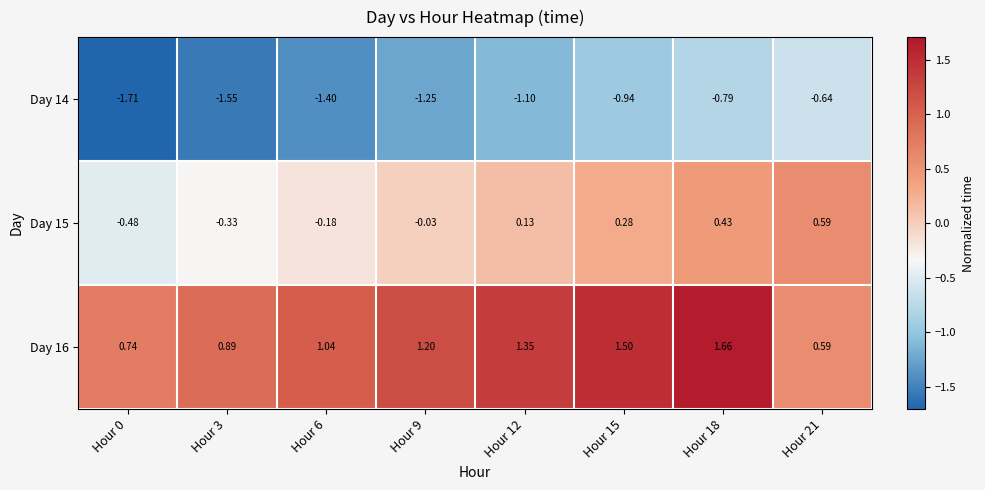

Is the value of Day 16 at Hour 18 greater than the value of Day 14 at Hour 3?

Yes